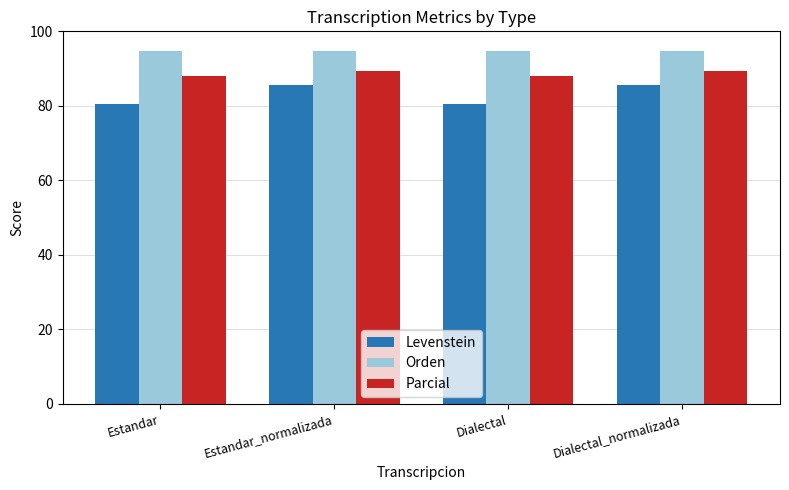

What is the label of the 2nd bar from the left?

Estandar_normalizada